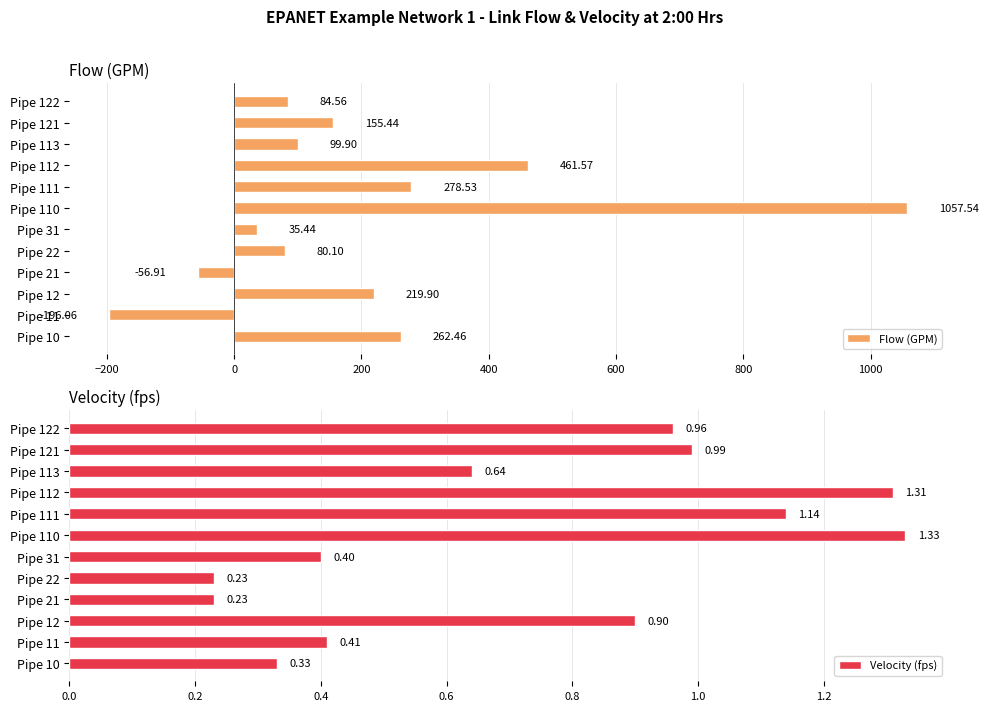

What is the difference between the Flow (GPM) values at Pipe 121 and Pipe 122?

70.9